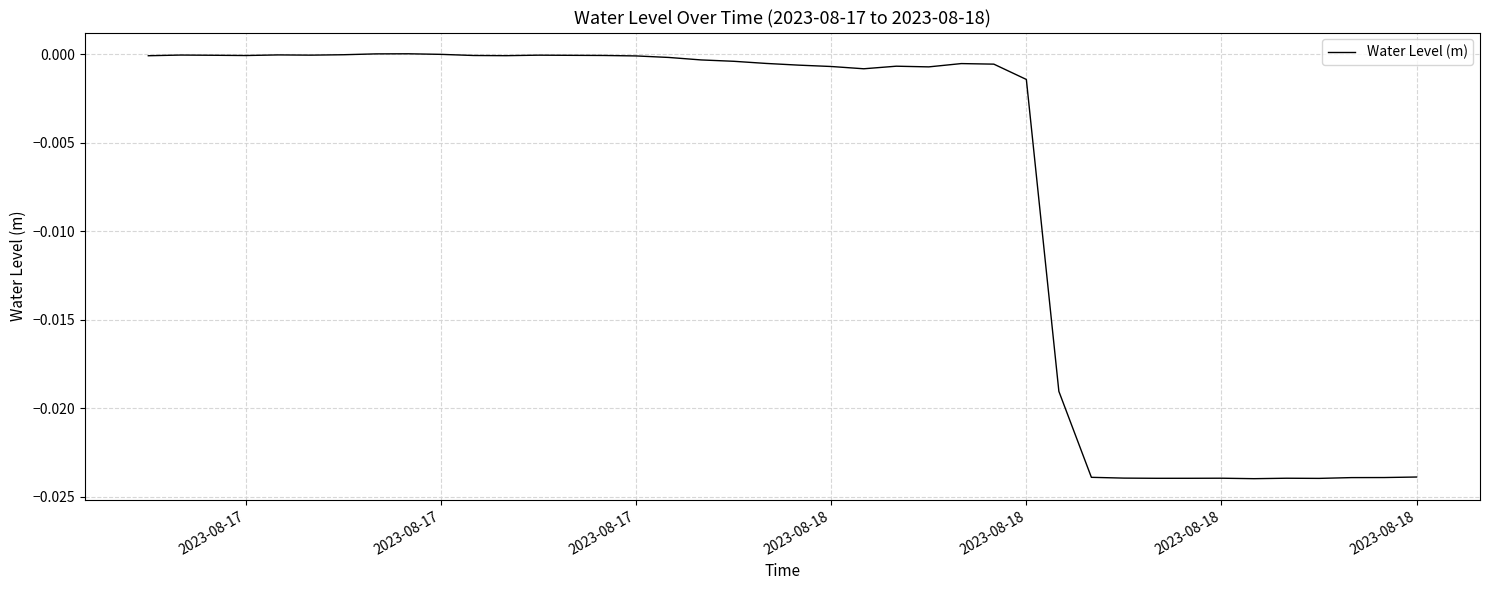

Does the chart display data point markers on the line(s)?

No